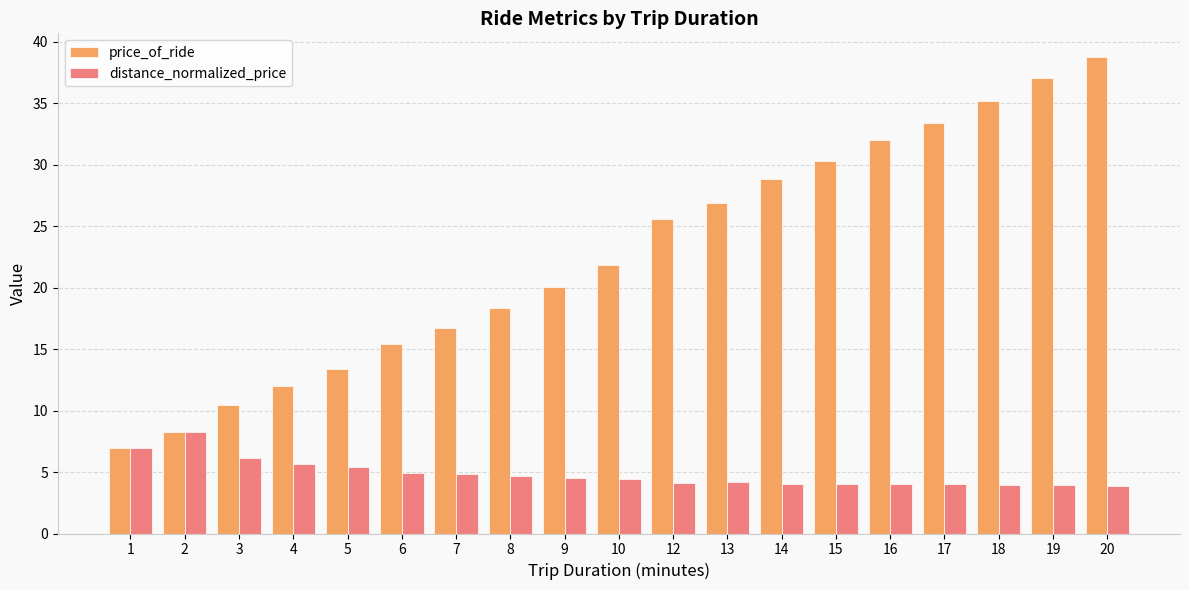

Does the chart contain any negative values?

No